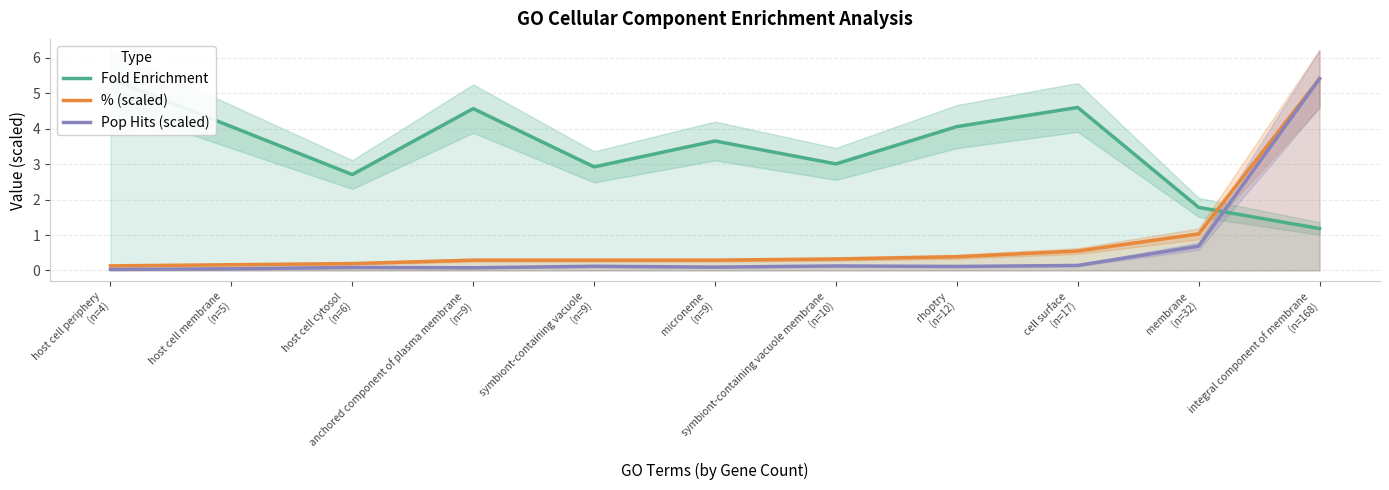

List the series in order of their peak value, highest first.

Fold Enrichment, % (scaled), Pop Hits (scaled)